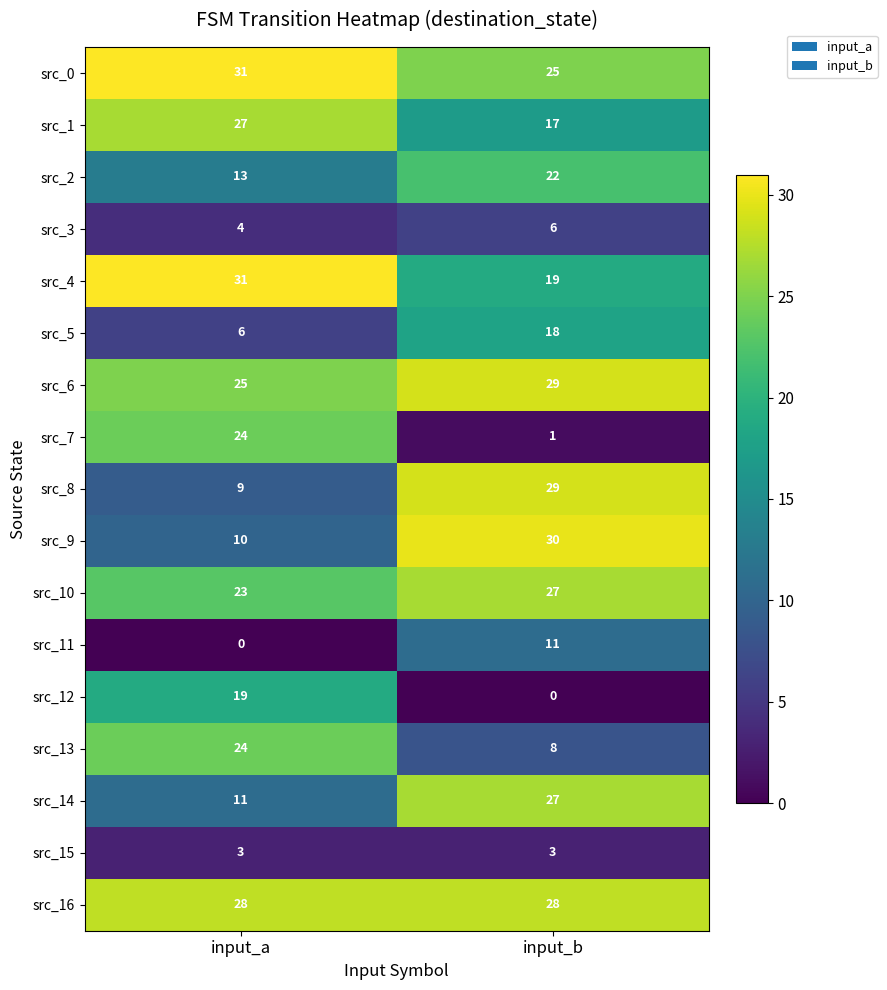

How many data points does each series have?

2